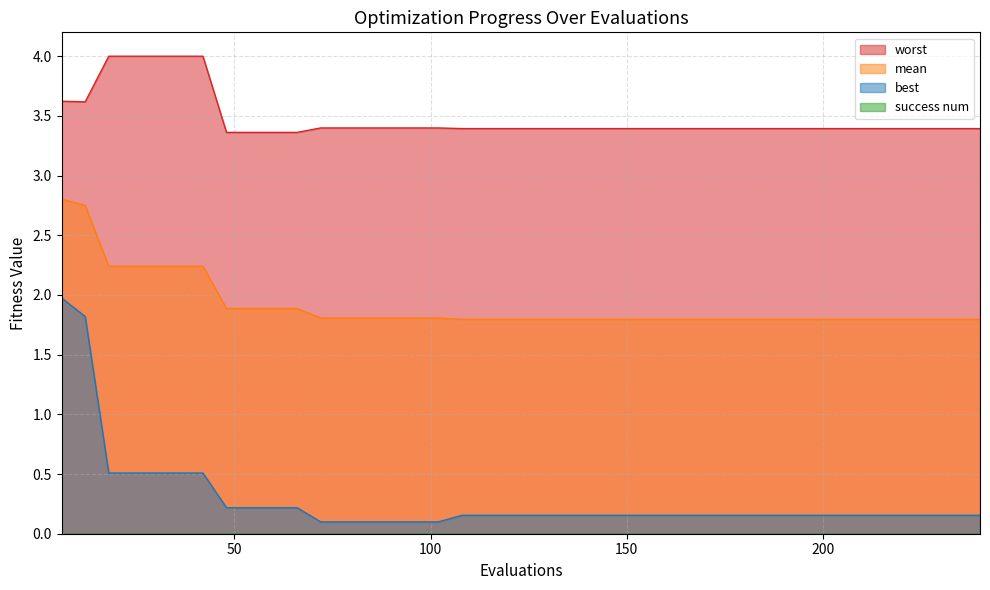

At how many categories does at least one series exceed 1?

40